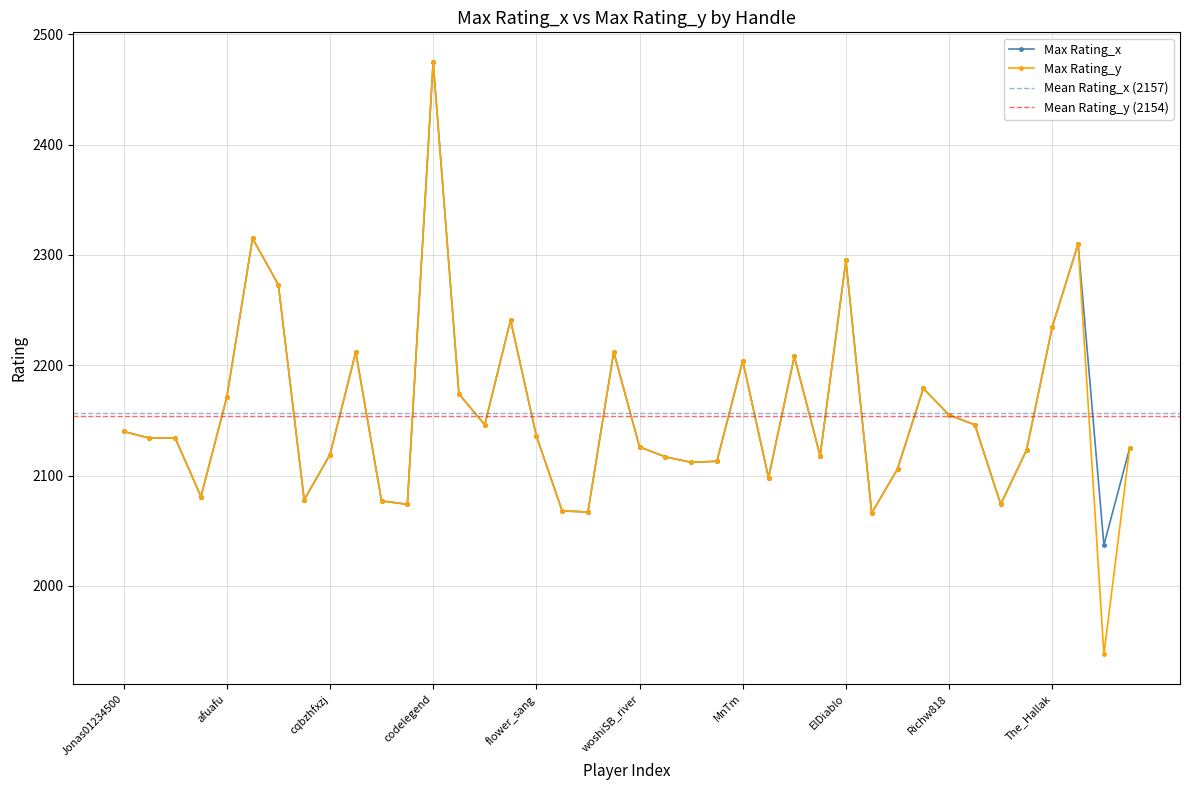

How many lines are shown in the chart?

2